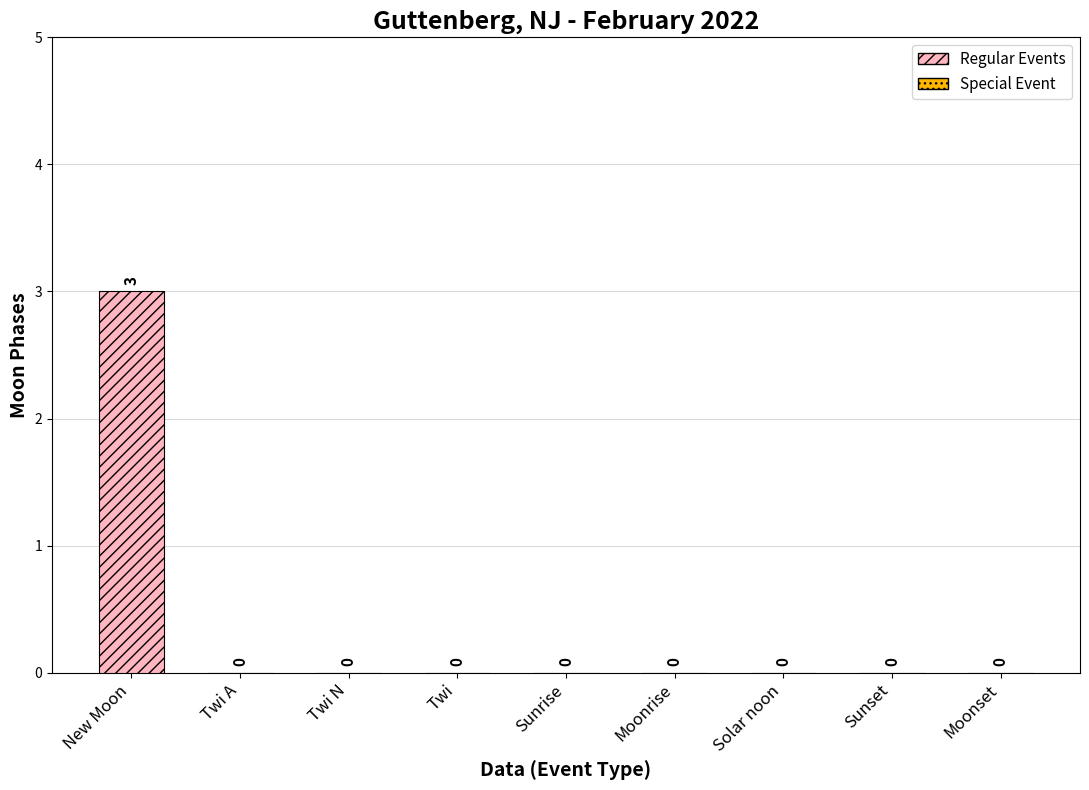

What is the difference between the maximum and minimum values?

3